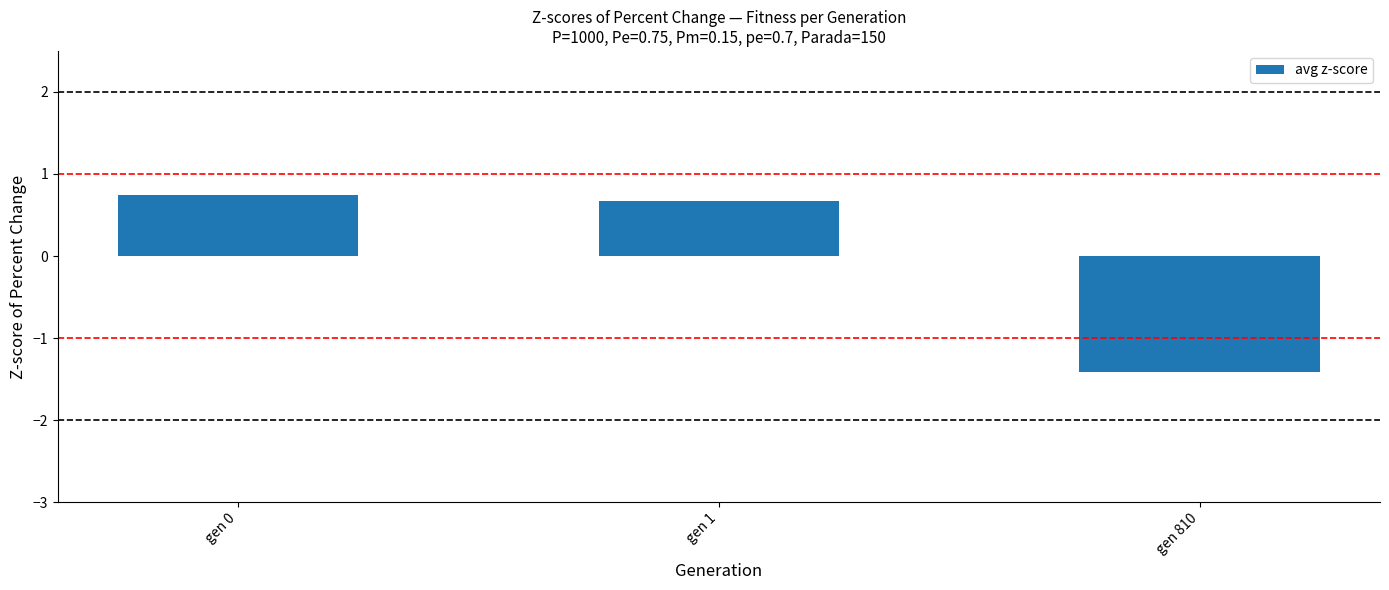

Count the number of values greater than 0.

2